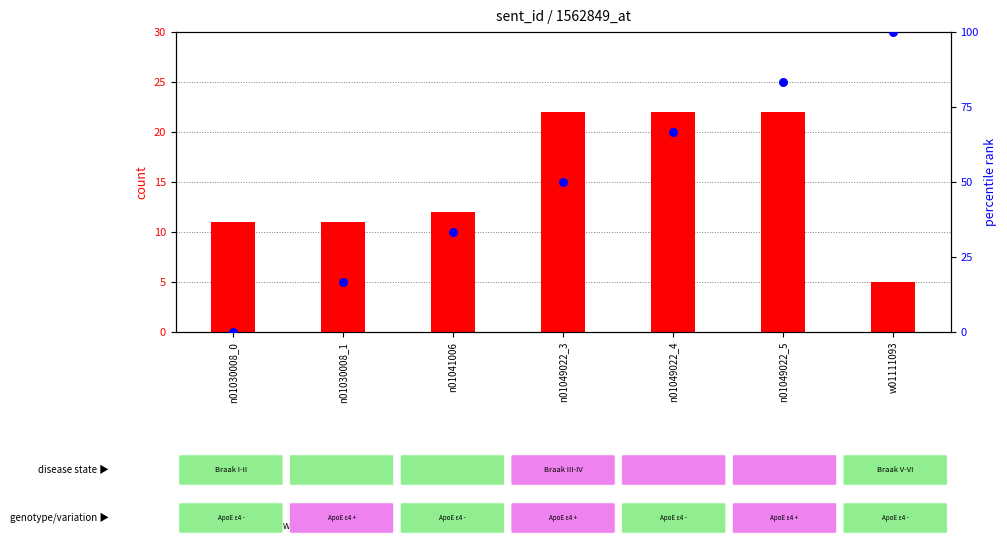

Is the value of percentile rank within the sample at n01030008_1 greater than the value of count at n01049022_5?

No